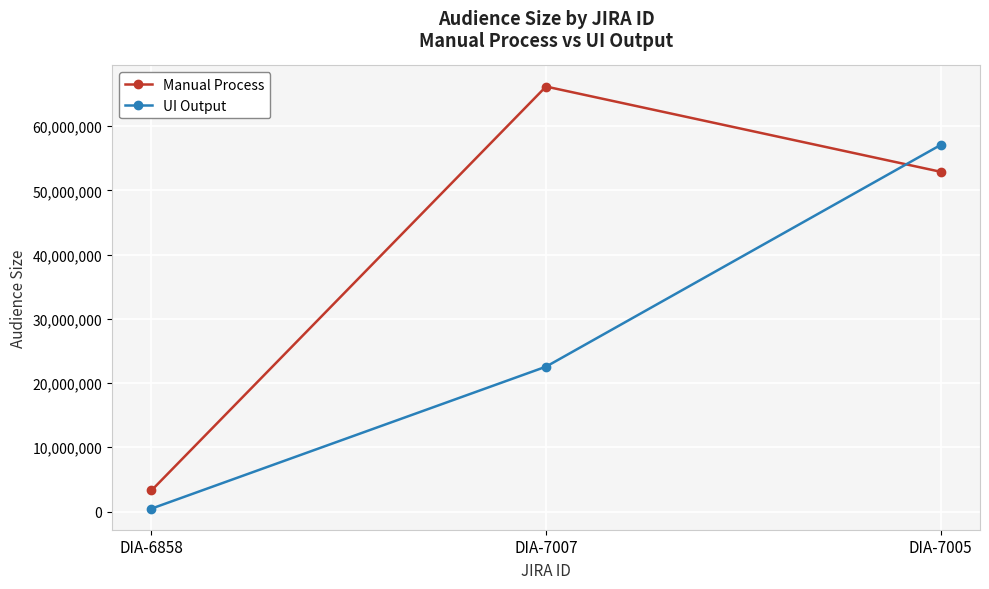

What is the lowest value of the Manual Process series?

3282252